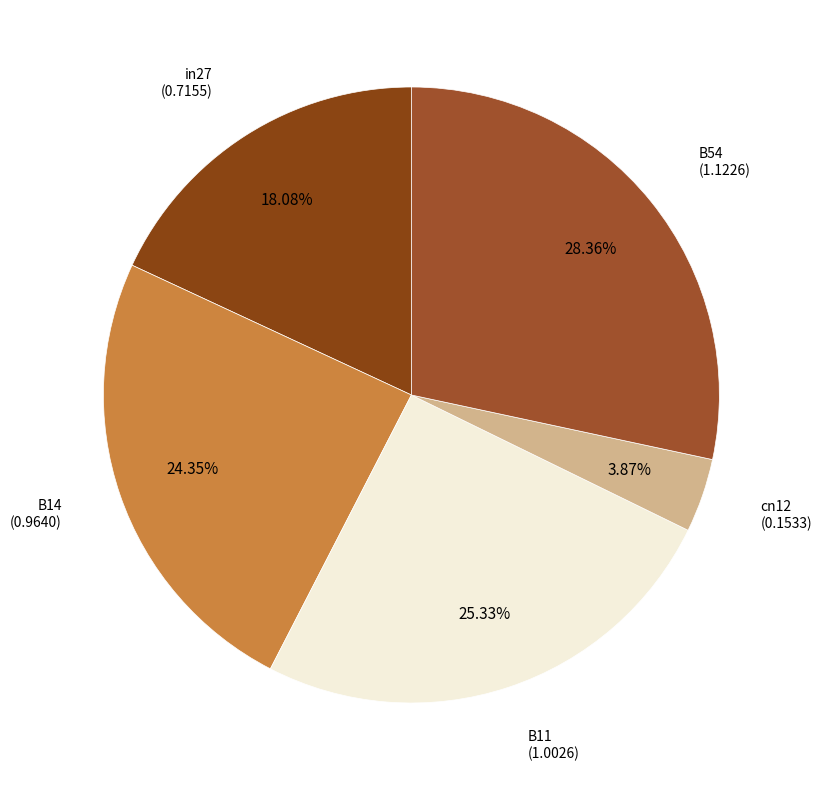

Does B54 represent more than half of the total?

No